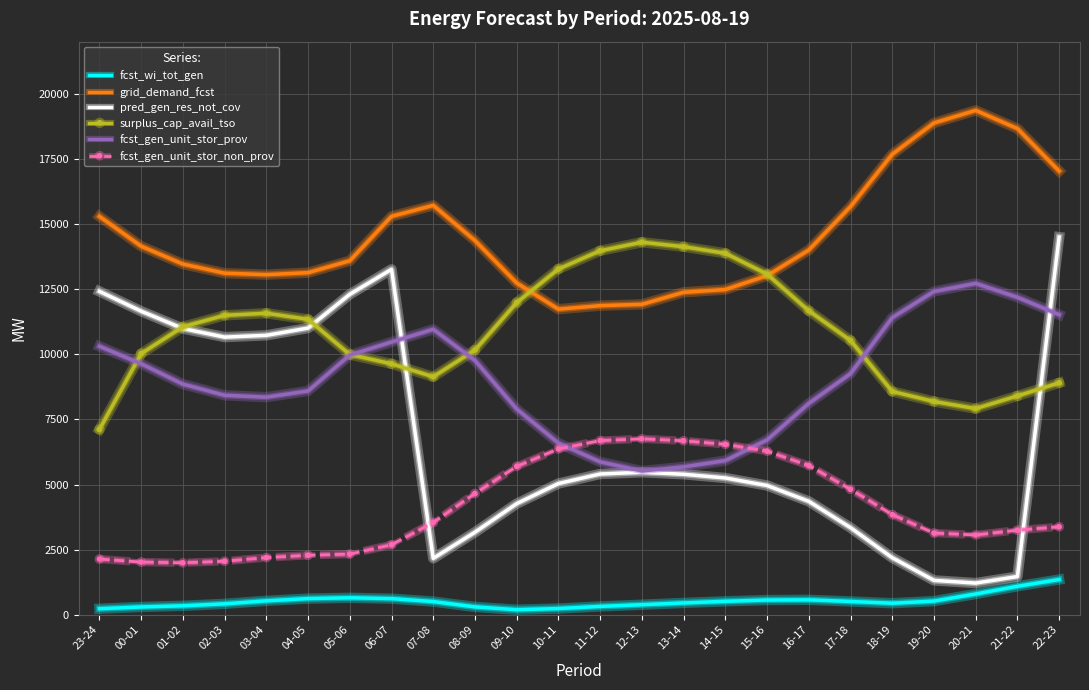

What is the spread (max minus min) of values at 03-04?

12522